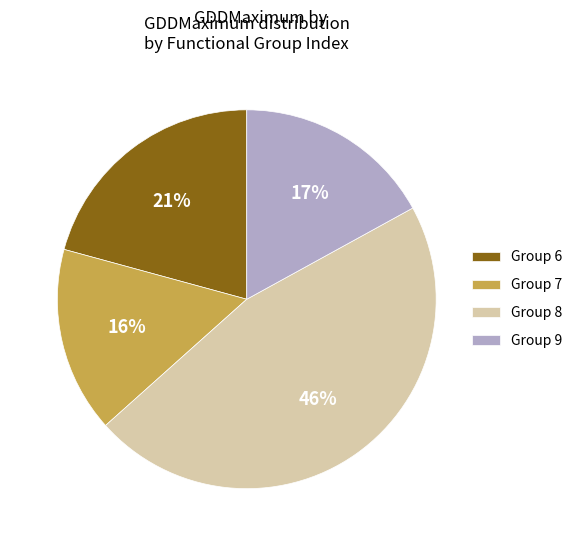

Is there any slice that represents more than half of the pie?

No